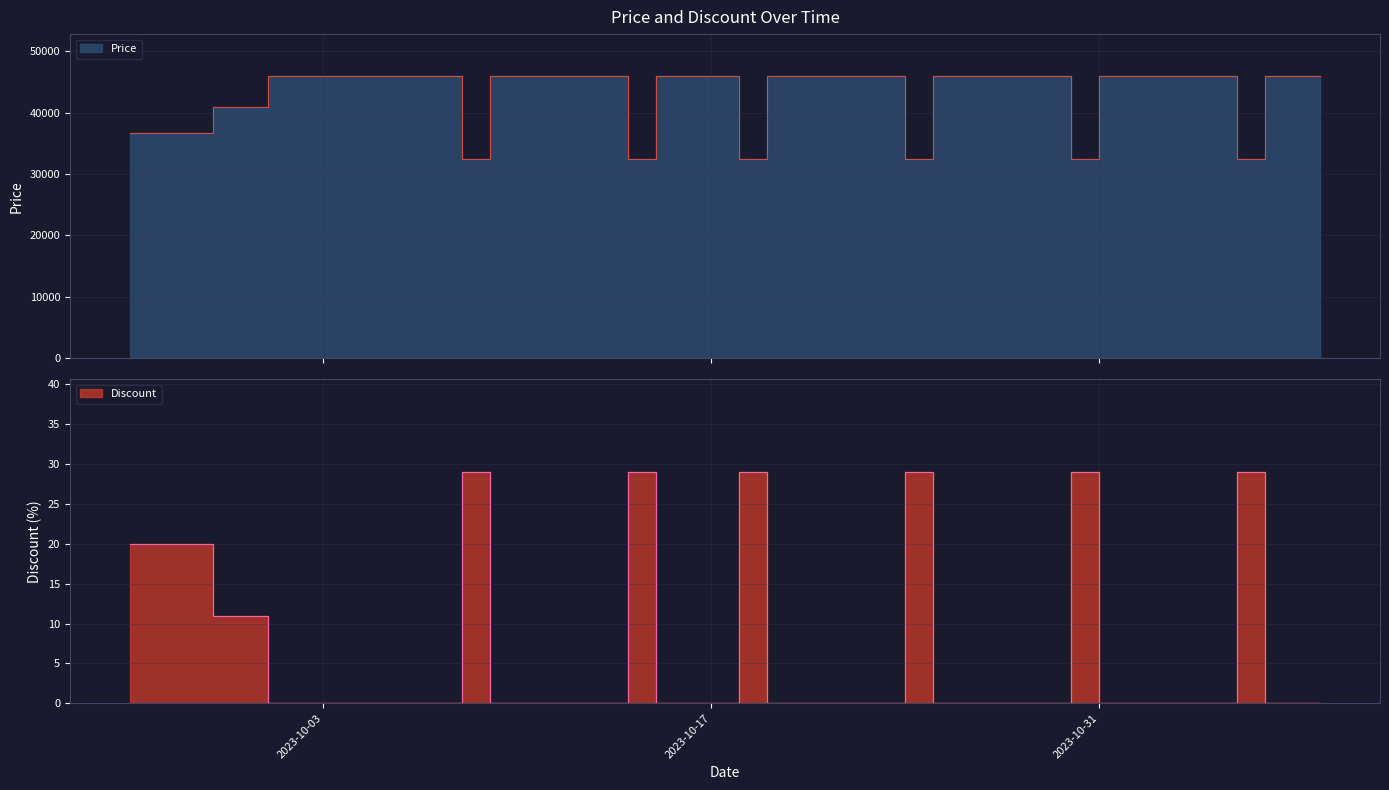

True or false: Price and Discount cross at least once.

False